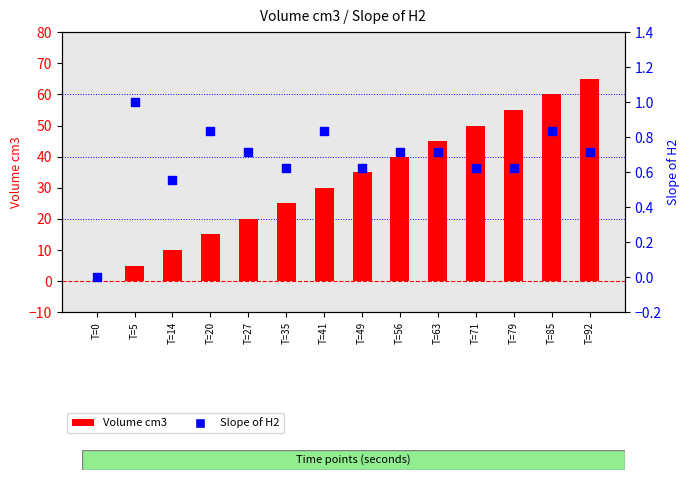

What are all the series names shown in the legend?

Volume cm3, Slope of H2